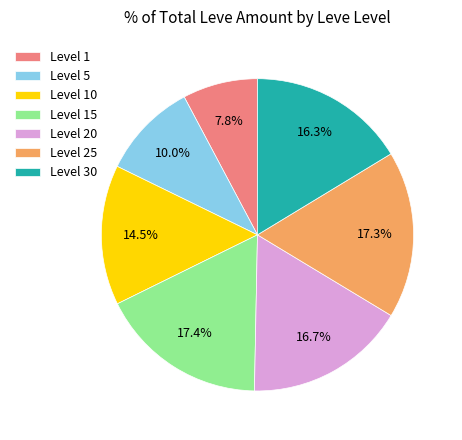

Which has a higher value, Level 30 or Level 15?

Level 15